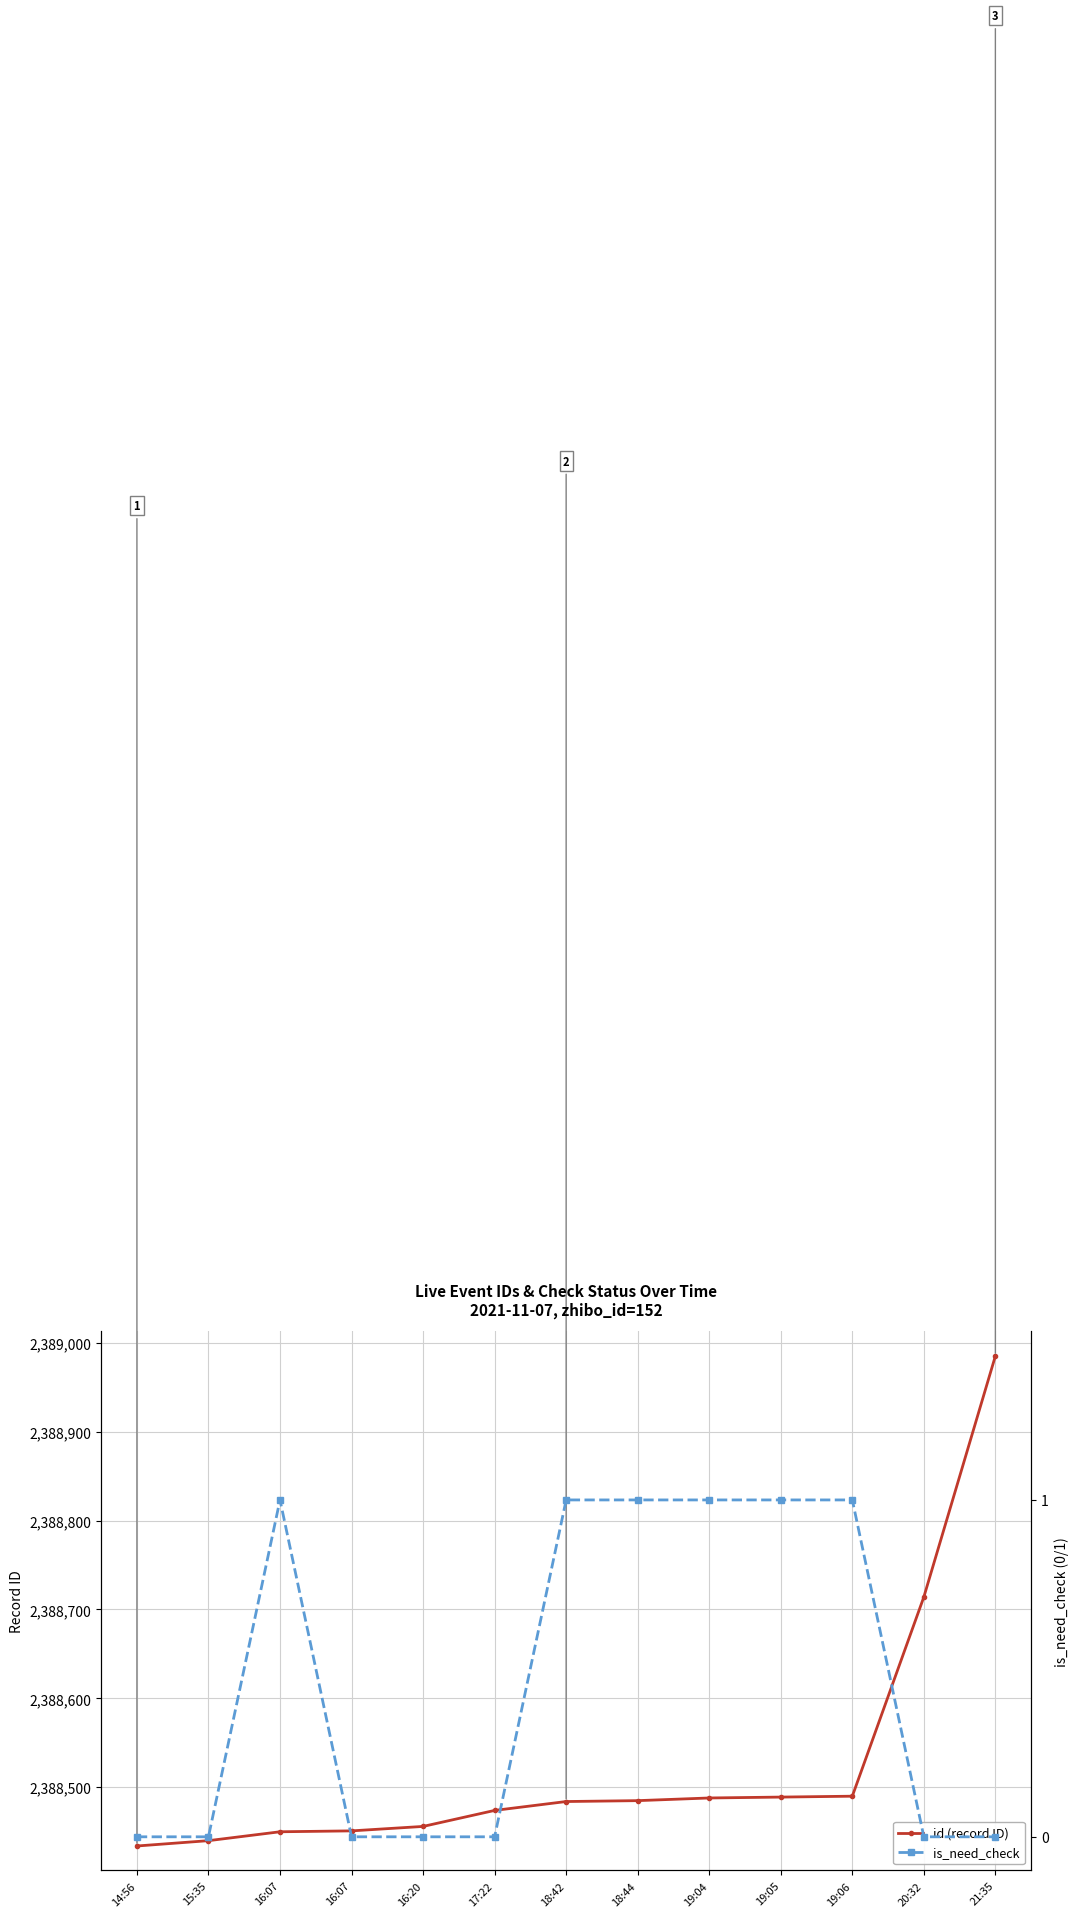

What is the spread (max minus min) of values at 19:04?

2388487